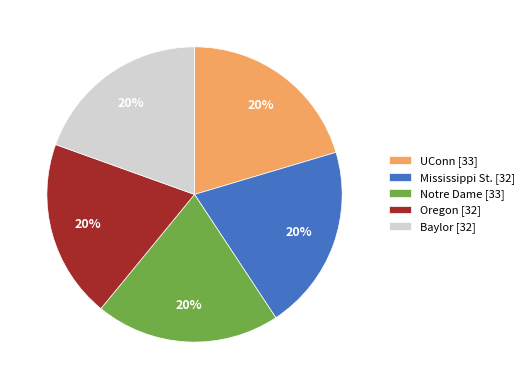

To the nearest percent, what is the average slice percentage?

20%